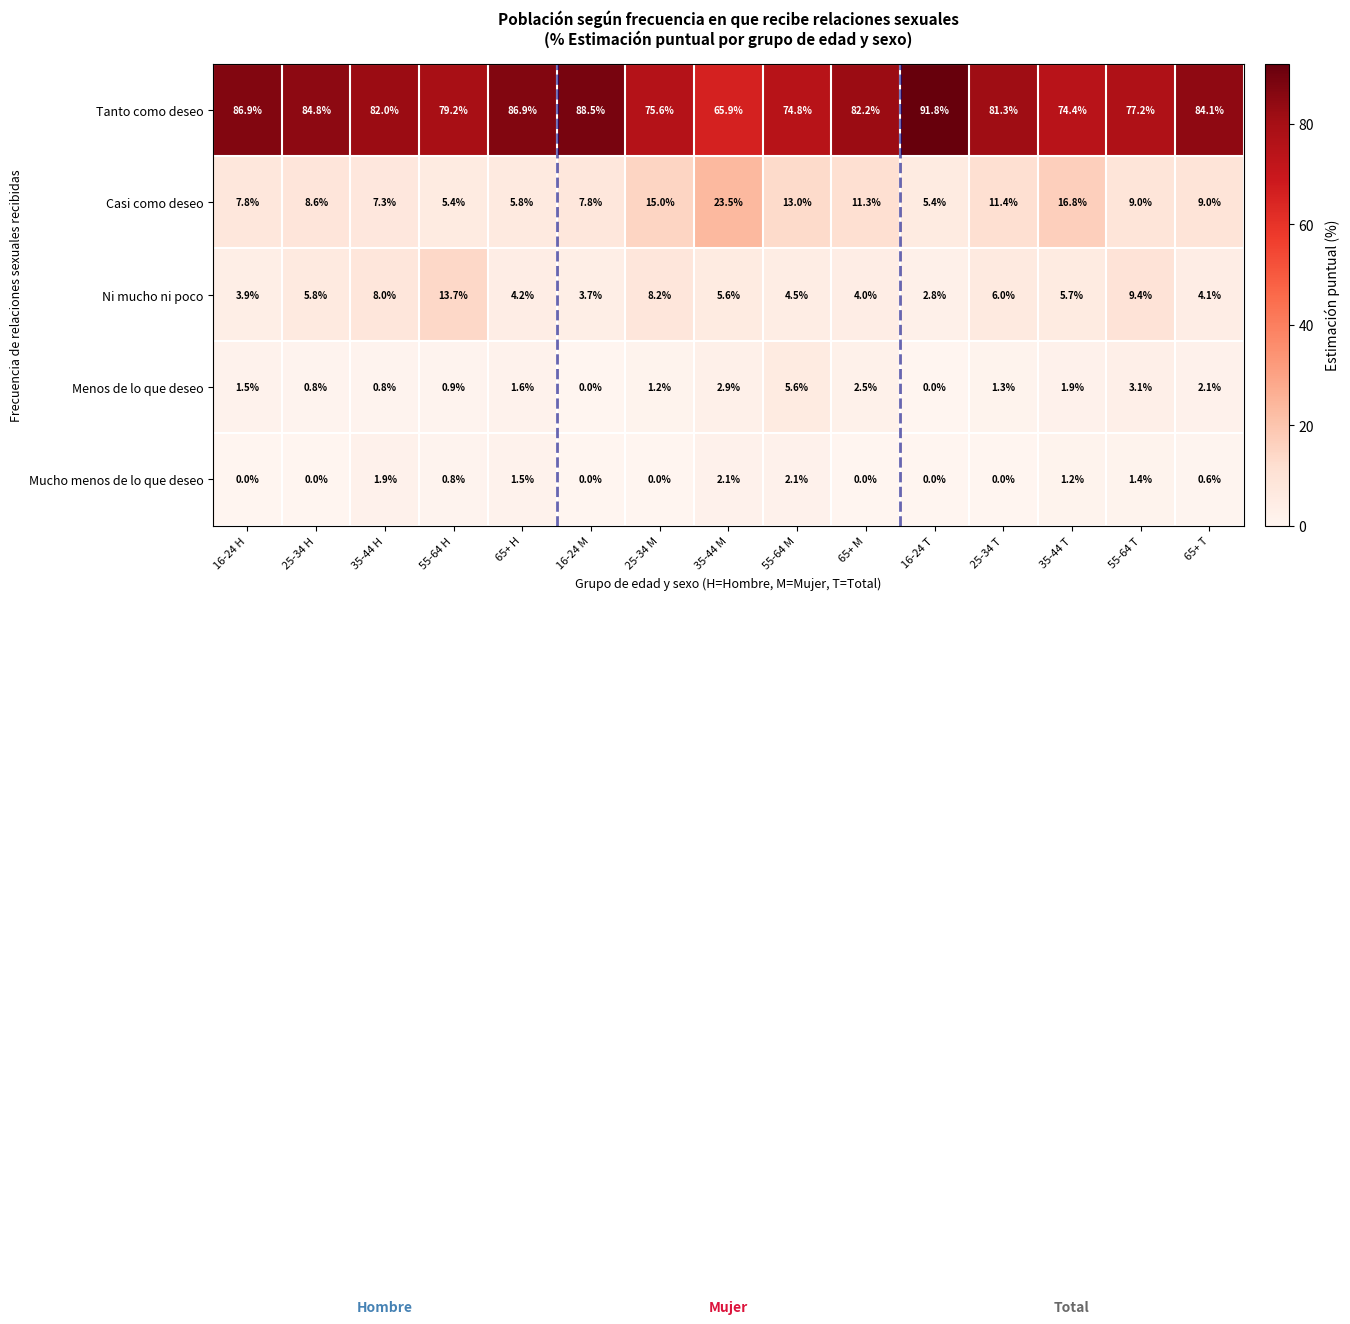

Which series has the widest spread of values?

Tanto como deseo